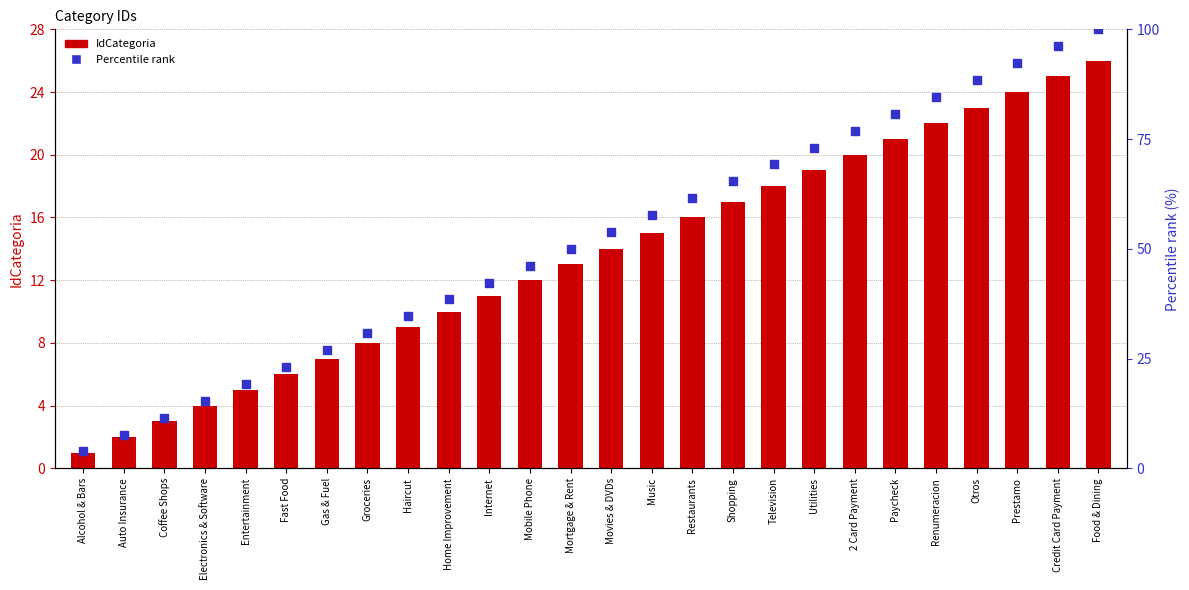

Which series contains the highest Y value?

Percentile rank